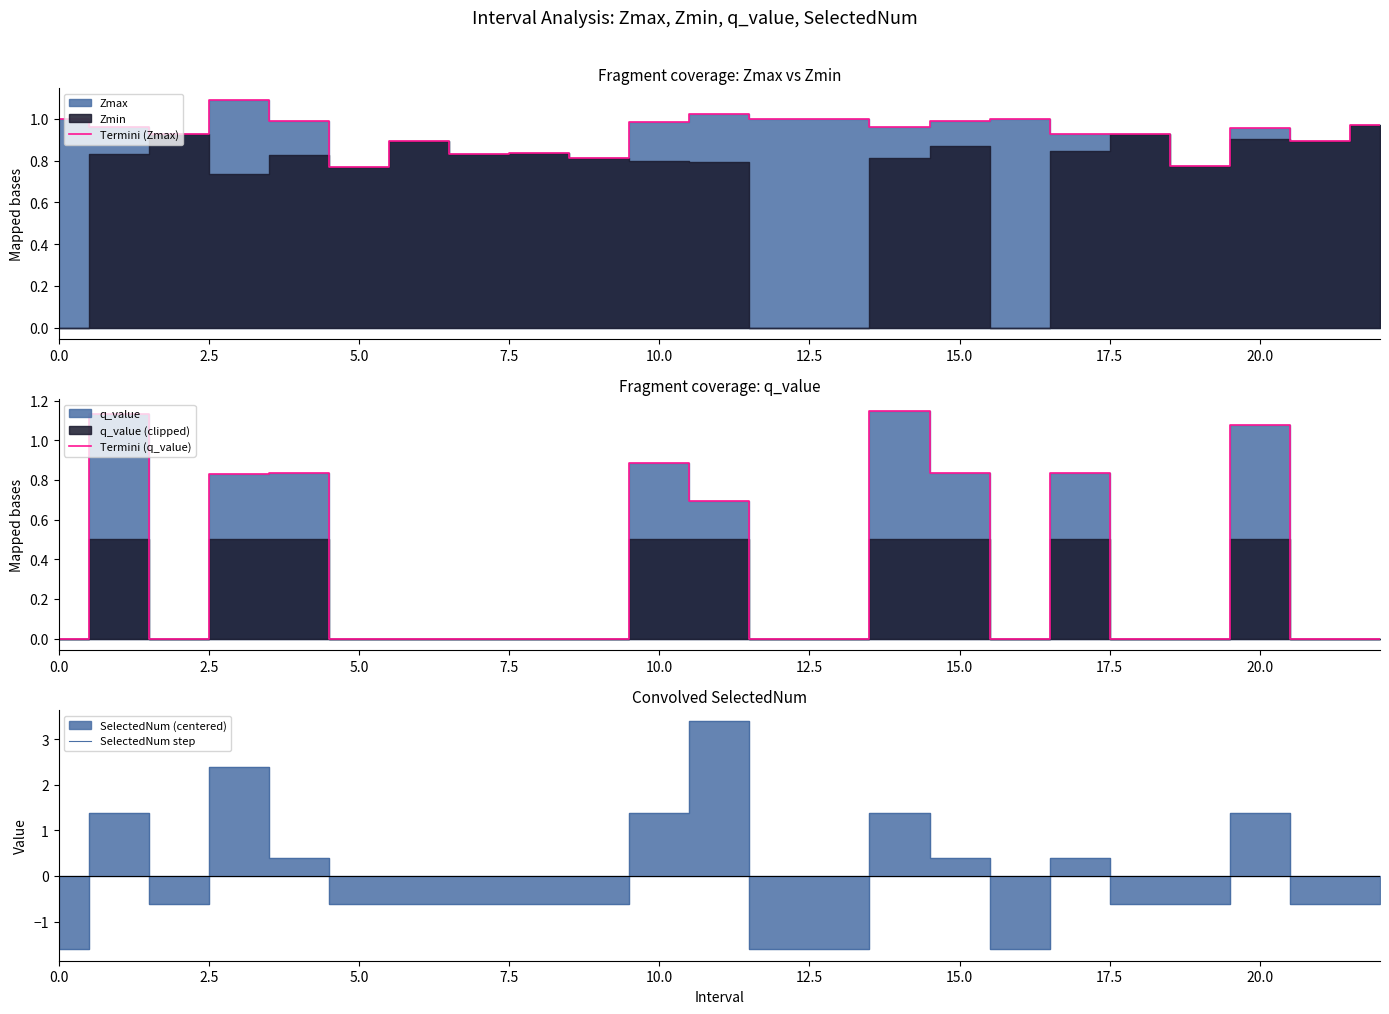

Is it true that SelectedNum step equals -1.6 at 0.0?

True